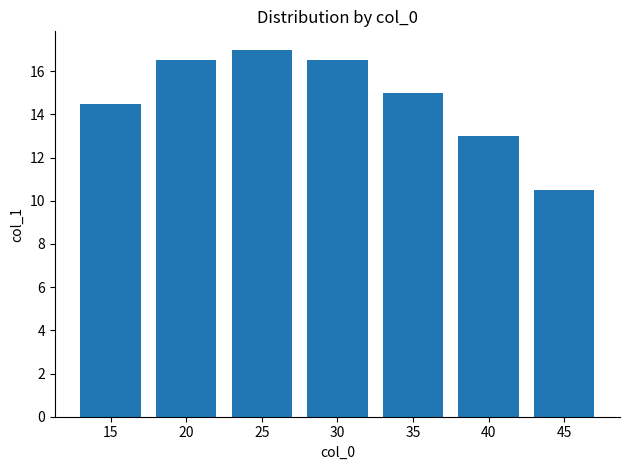

What is the difference between the values at 20 and 45?

6.0